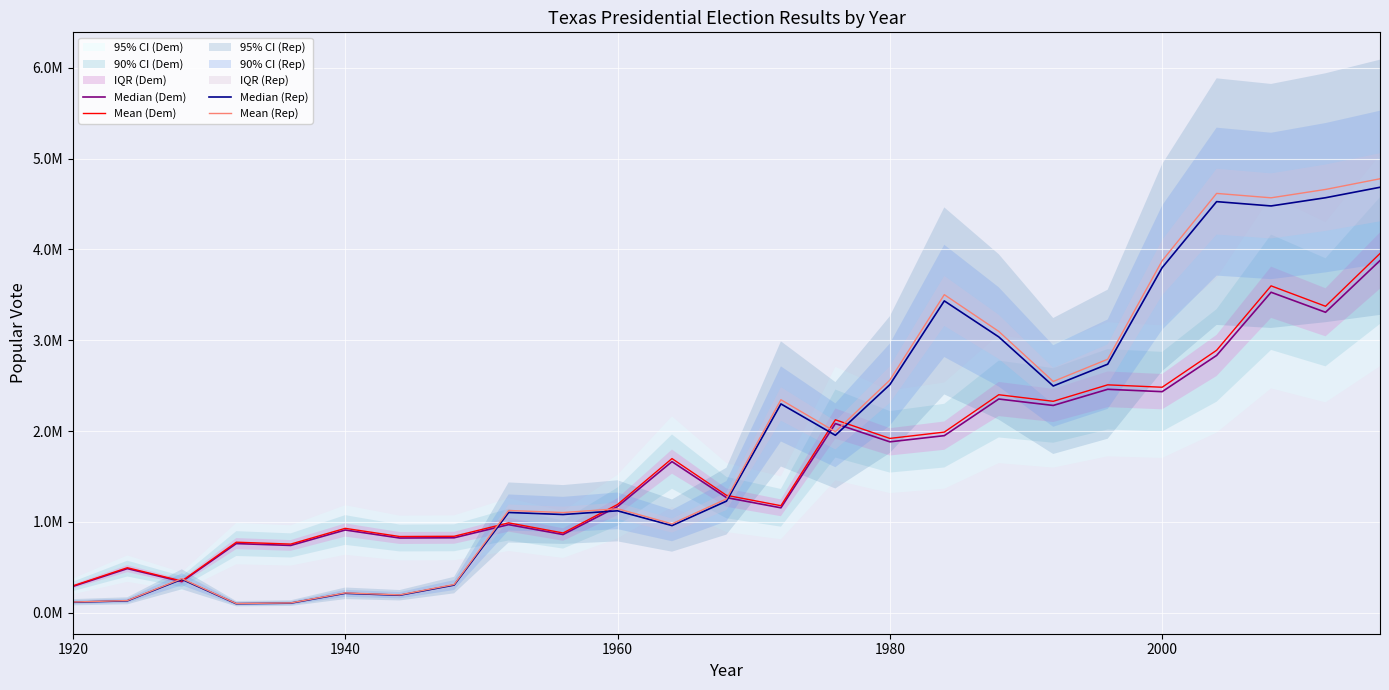

True or false: Median (Dem) has more than 2 interior local peaks.

True